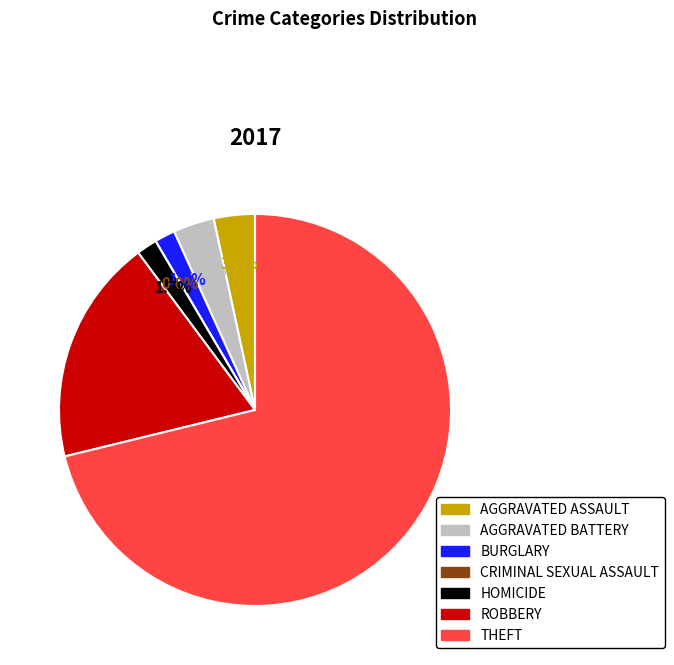

To the nearest percent, what percentage of the pie is Homicide?

2%